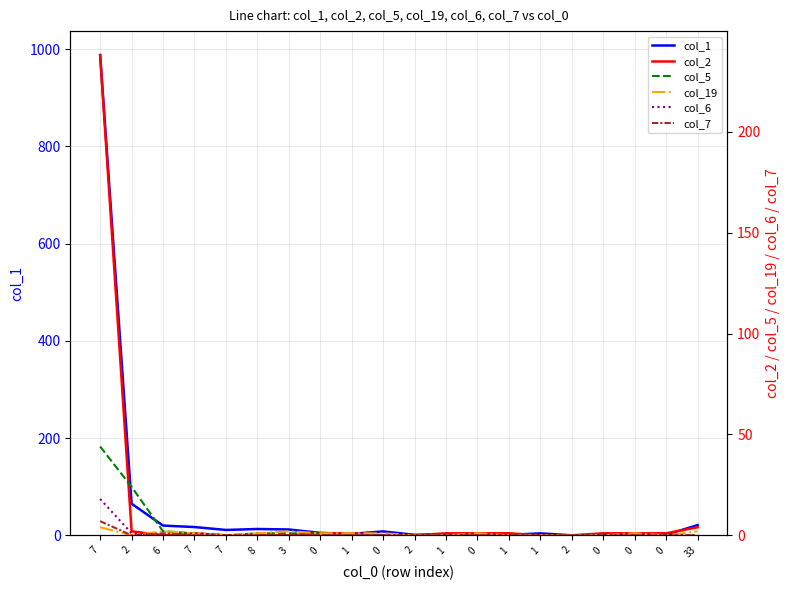

Where is col_19 nearest to the value 2?

6